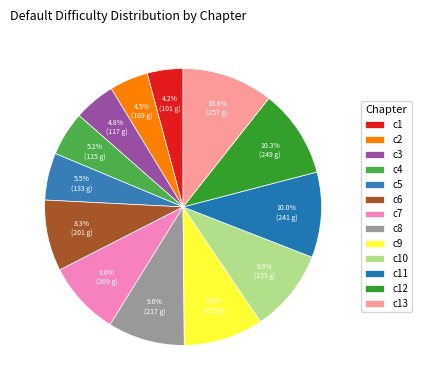

The c10 slice represents 10% of the pie. True or false?

True